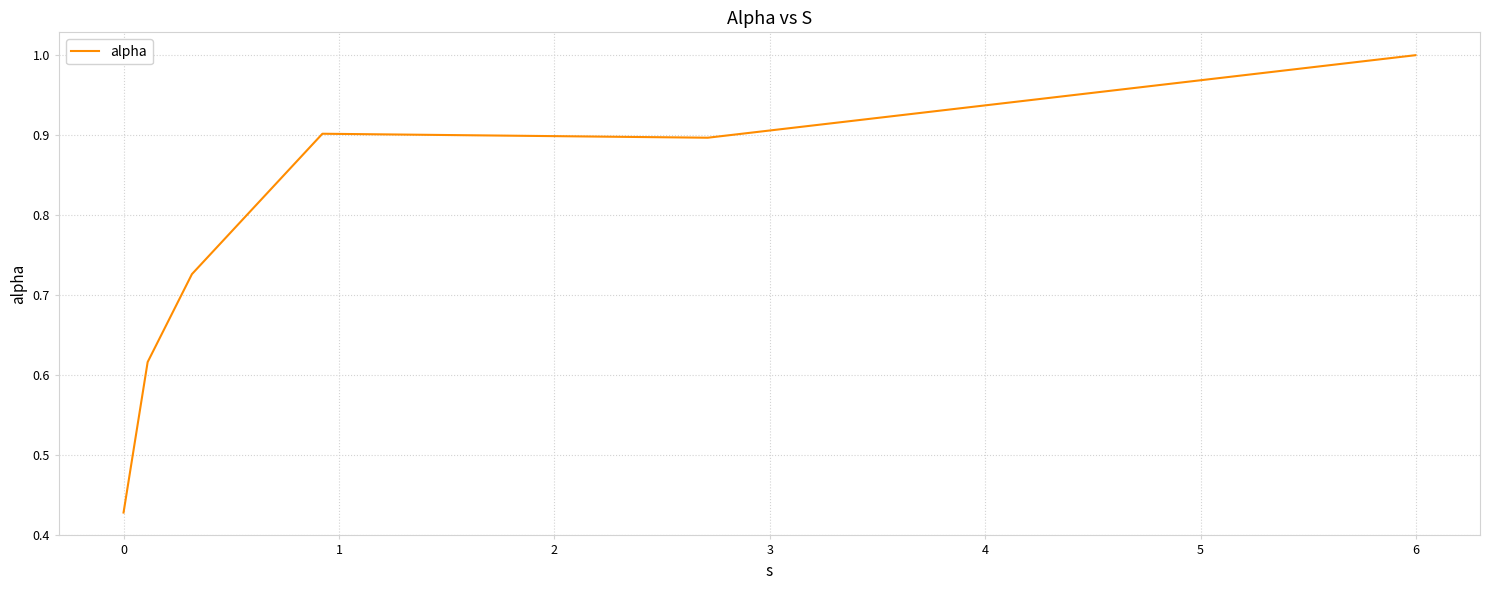

What is the maximum value shown in the chart?

1.0